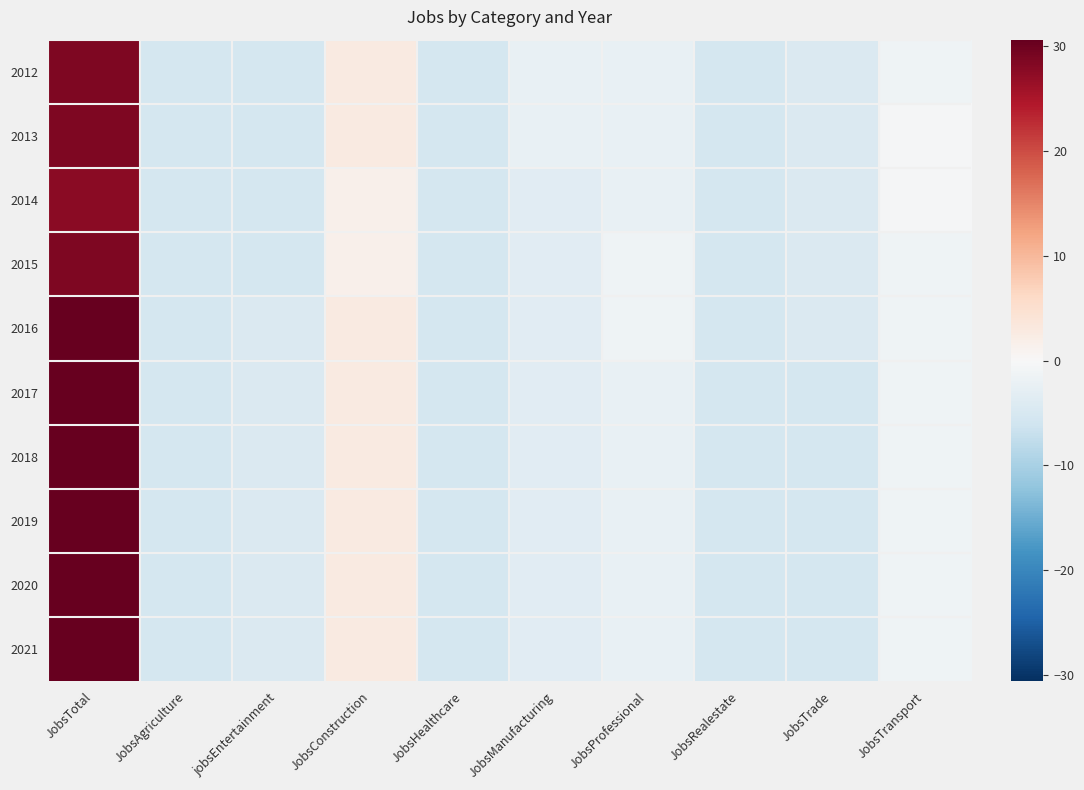

Count the number of categories in the chart.

10